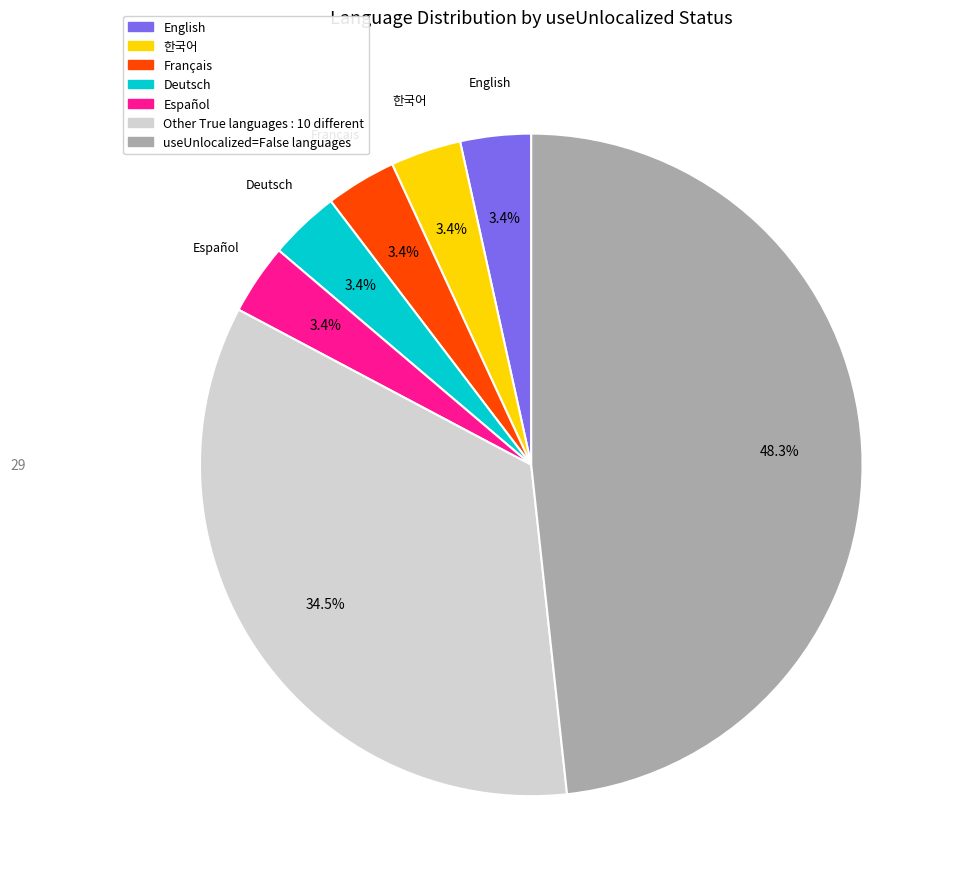

Is there any slice that represents more than half of the pie?

No